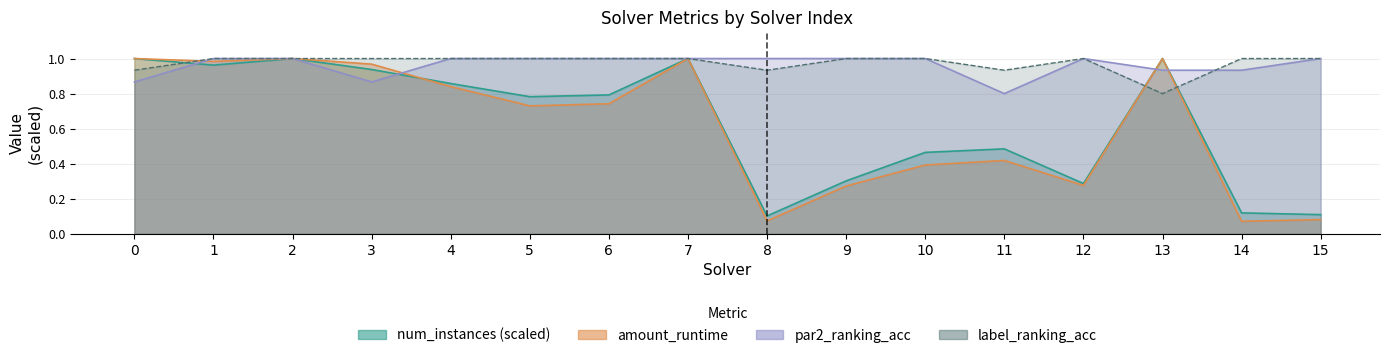

What is the total value across all series at 14?

2.1